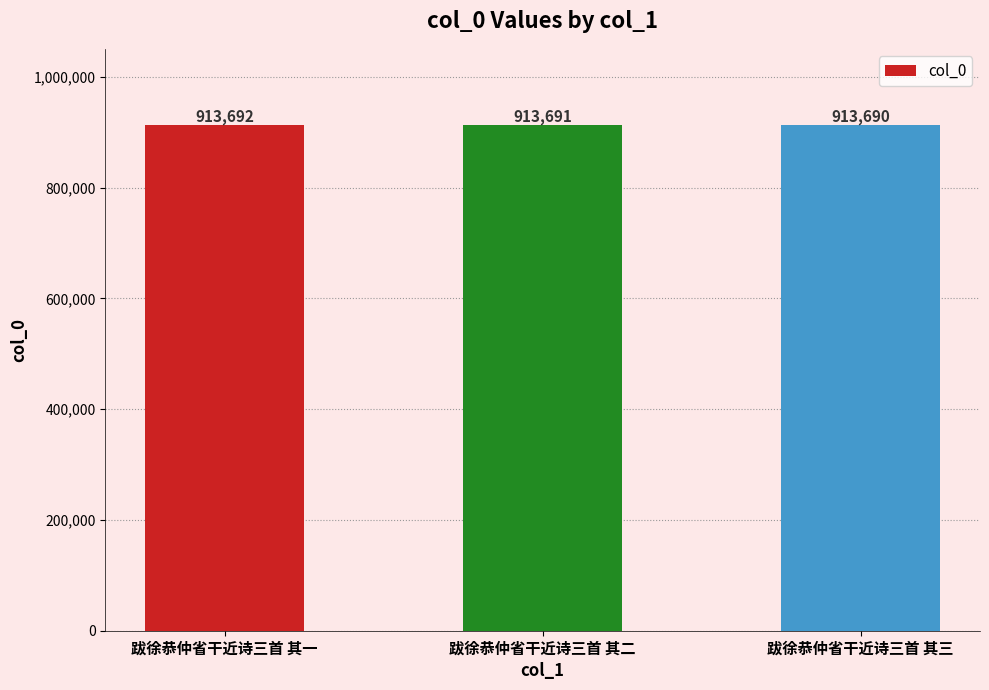

How many values are between 913690 and 913692?

3